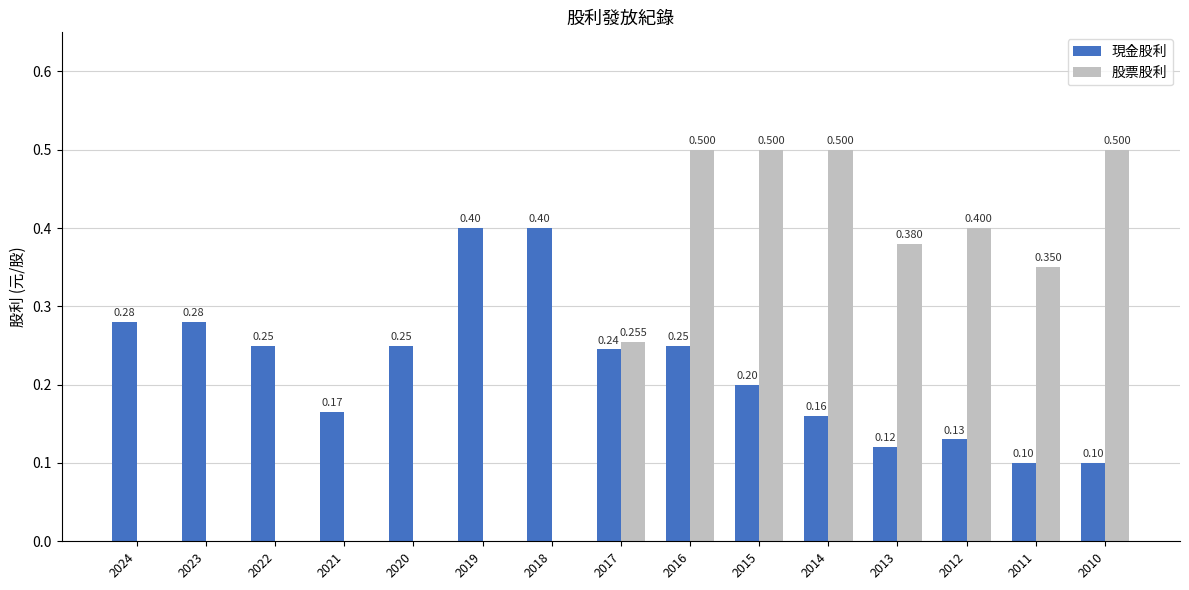

What is the sum of all 現金股利 values?

3.3